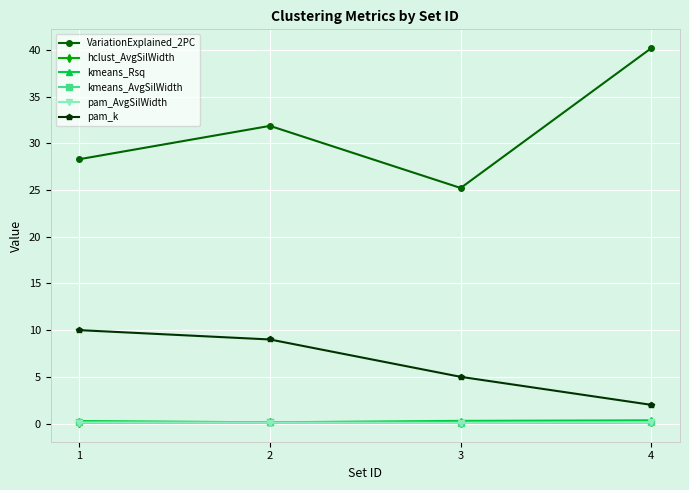

Is this an area chart (filled region under the line)?

No